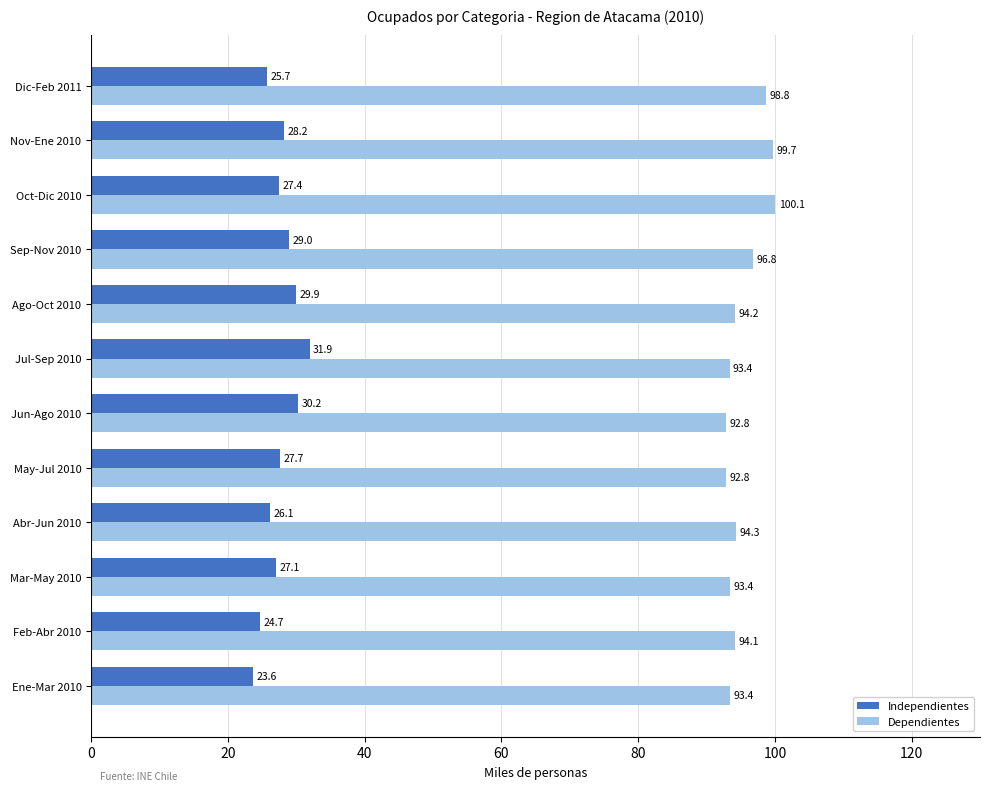

How many distinct data groups are displayed?

2